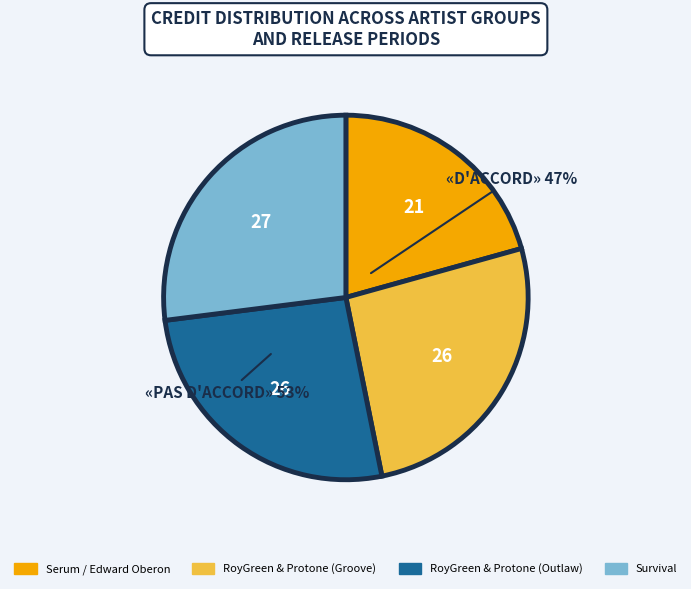

Is the sum of Serum / Edward Oberon and RoyGreen & Protone (Outlaw) greater than half?

No